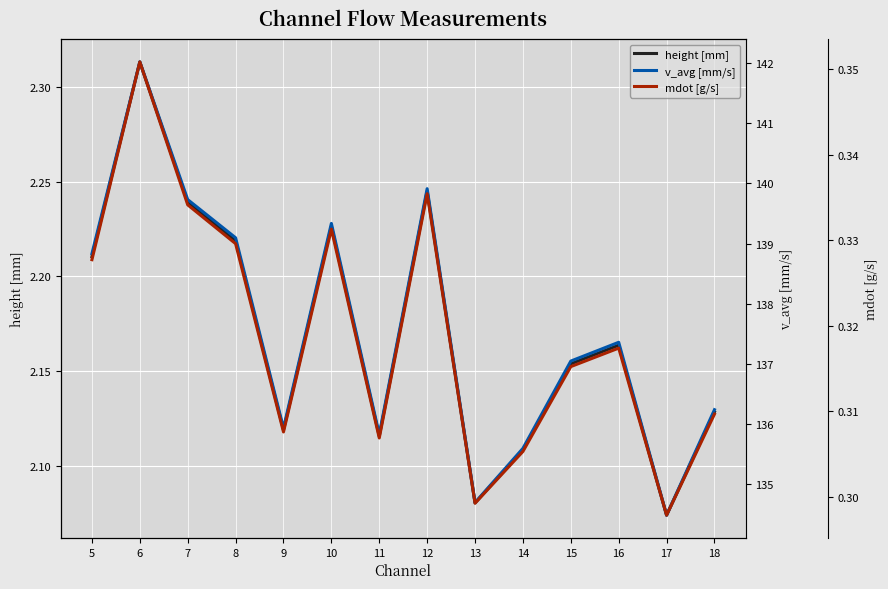

What is the total value across all series at 8?

283.3